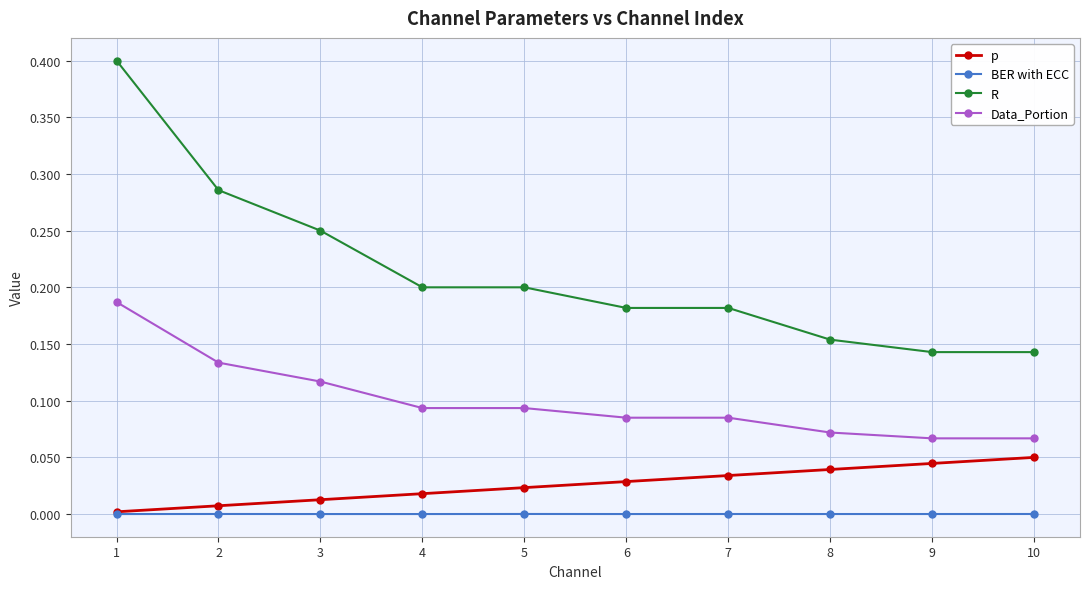

True or false: p has more than 2 points higher than both neighbors.

False